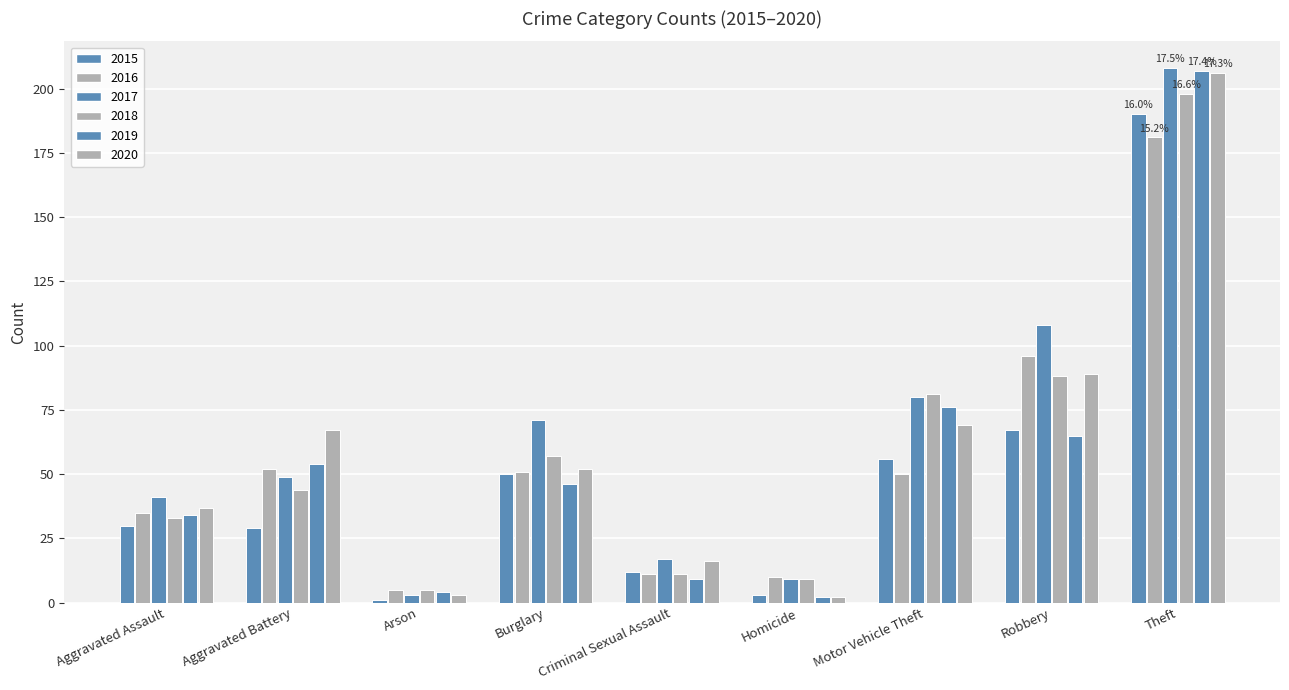

Rank the series at Arson from highest to lowest value.

2016, 2018, 2019, 2017, 2020, 2015